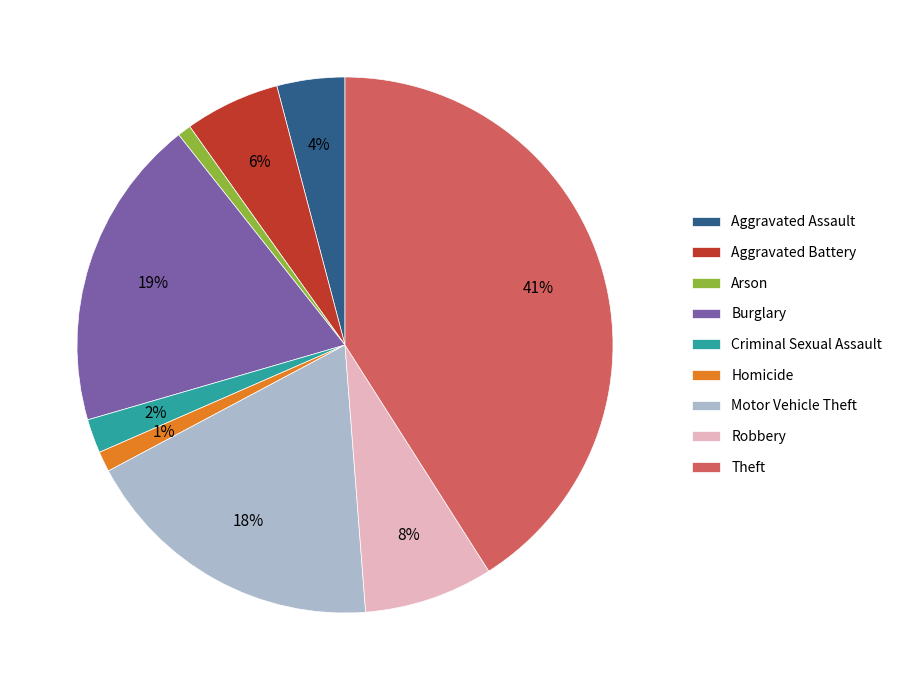

The Robbery slice represents 8% of the pie. True or false?

True